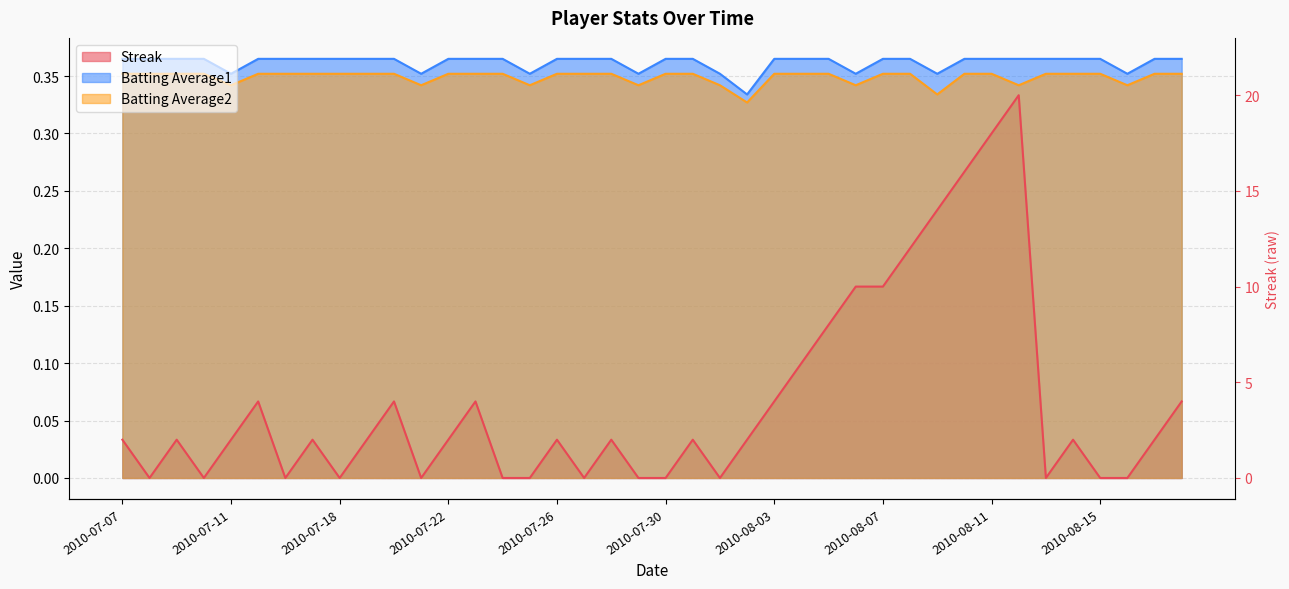

What is the label of the 10th point from the right?

2010-08-09